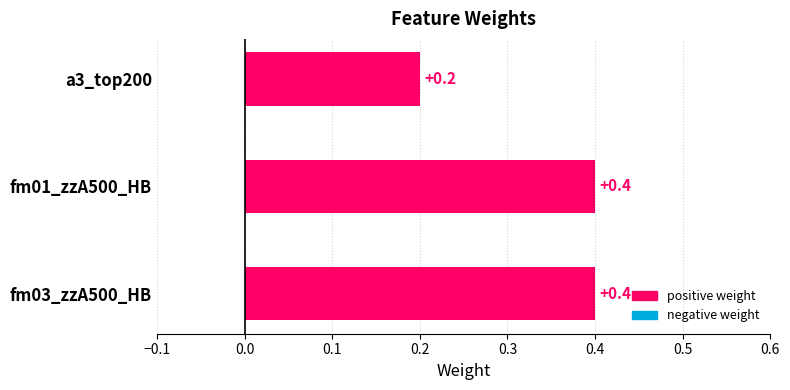

What is the greatest value displayed?

0.4